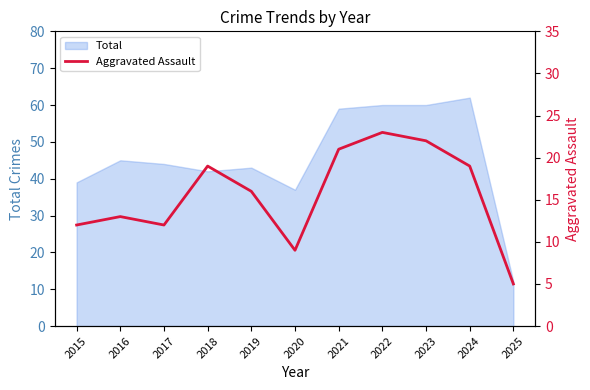

List the labels in order of value, smallest first.

2025, 2020, 2015, 2017, 2016, 2019, 2018, 2024, 2021, 2023, 2022